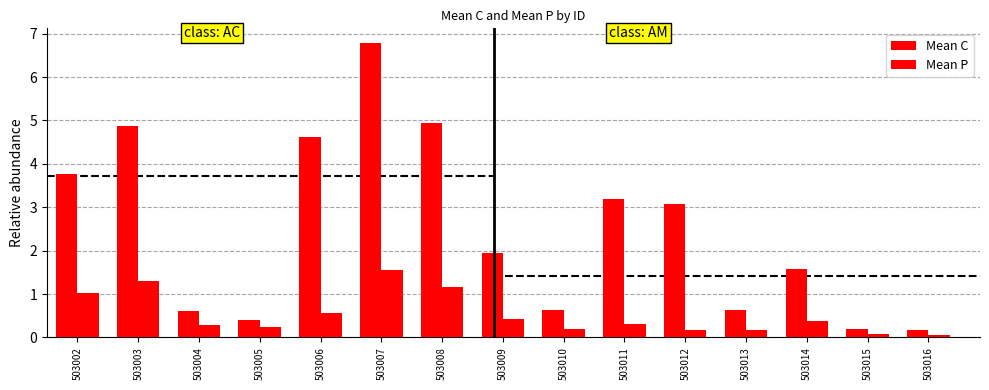

Read the Mean C value at 503010.

0.6